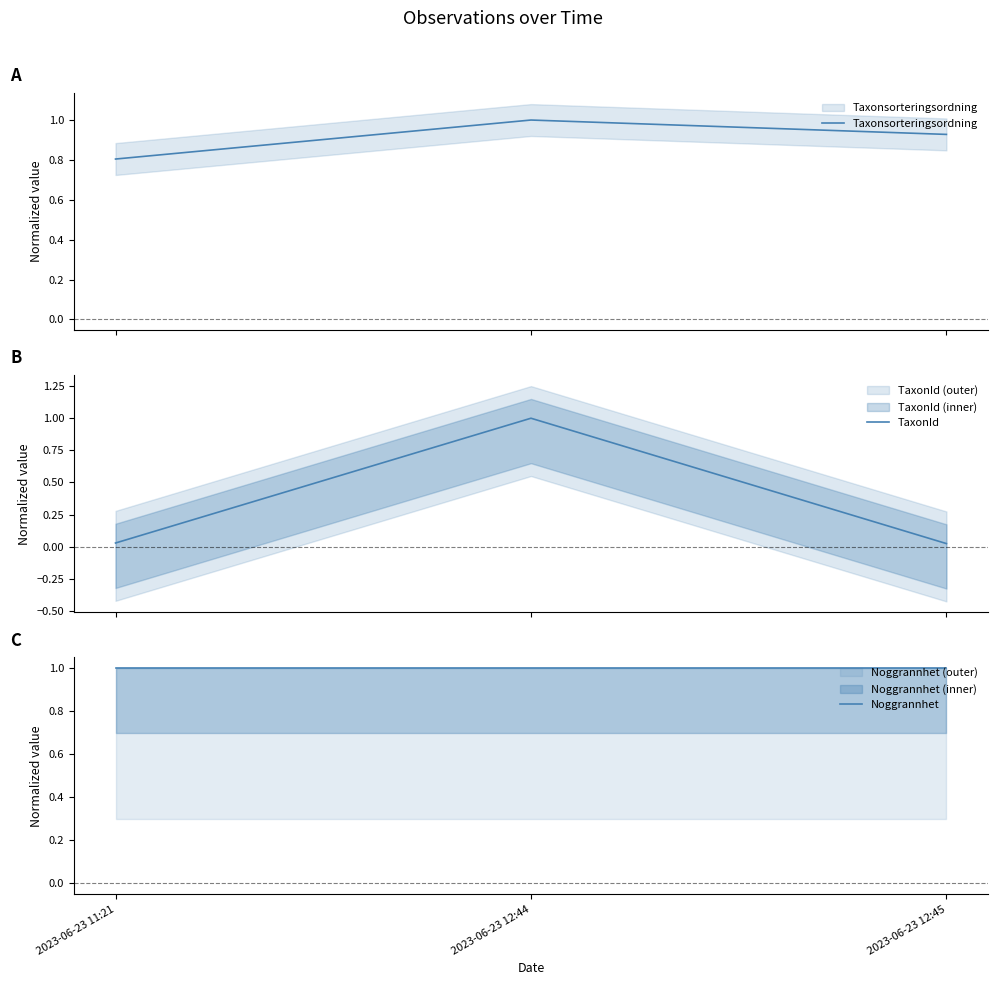

What is the sum of all Noggrannhet values?

3.0